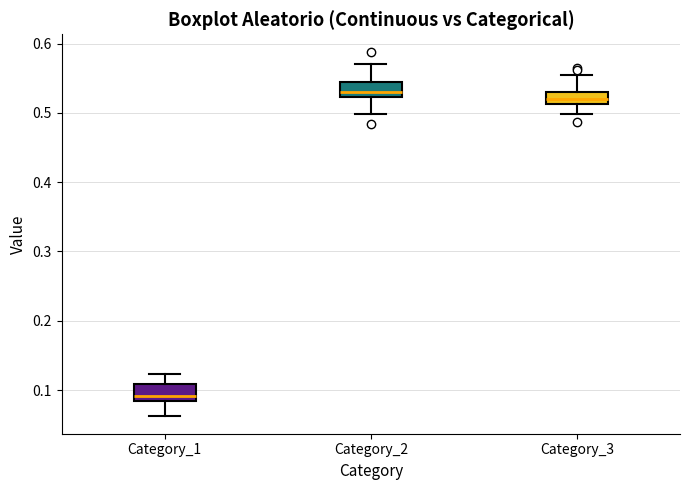

Which box has the lowest median line?

Category_1